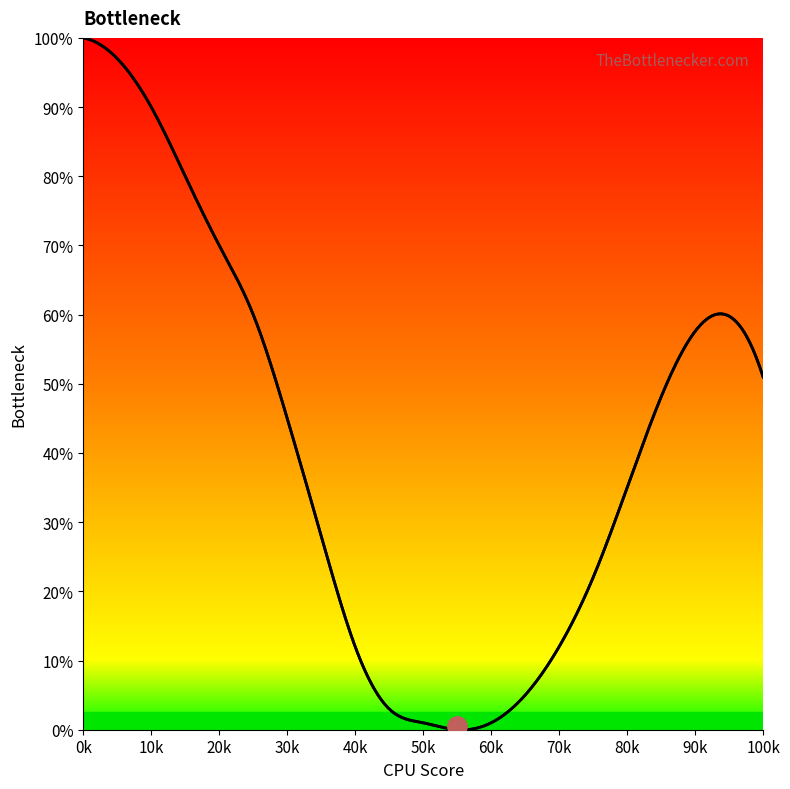

What is the maximum value shown in the chart?

100.0